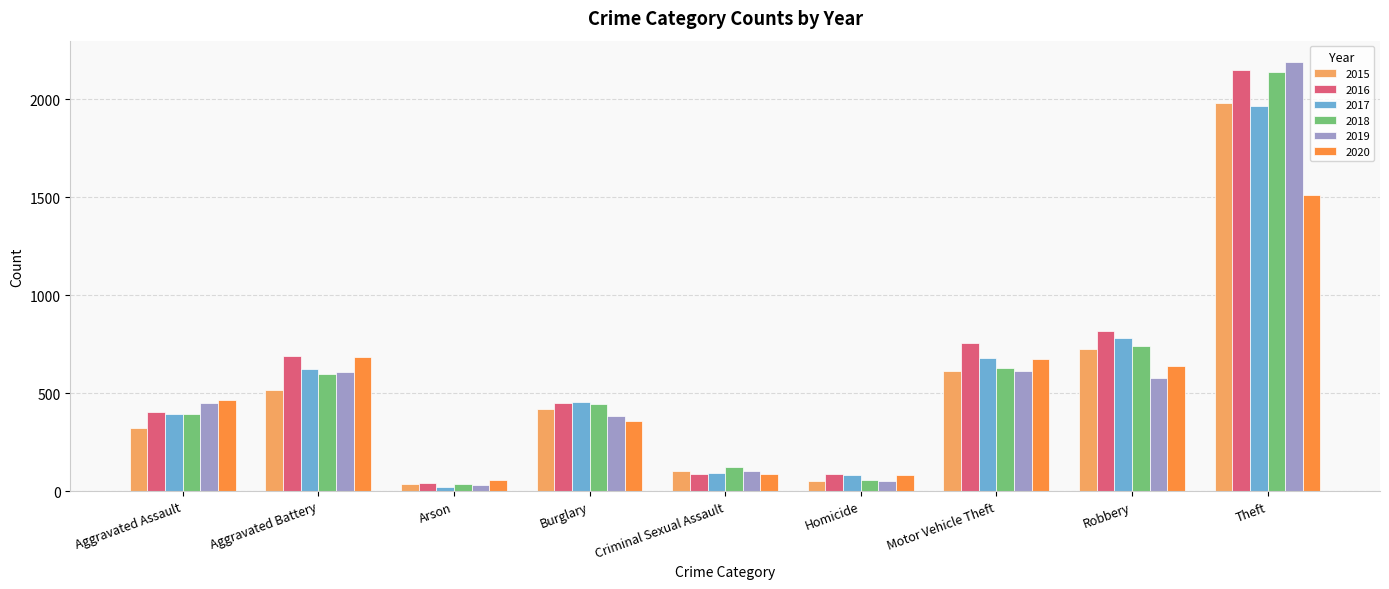

At which label does 2015 reach its peak?

Theft